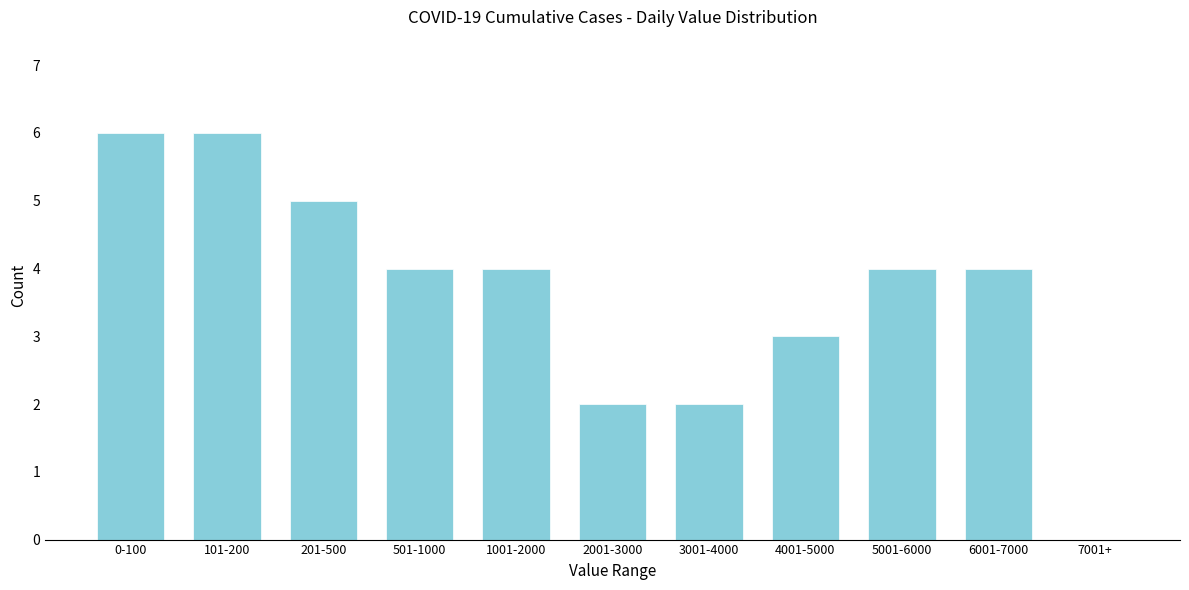

Reading left to right, transcribe all the data shown in this chart.

0-100=6	101-200=6	201-500=5	501-1000=4	1001-2000=4	2001-3000=2	3001-4000=2	4001-5000=3	5001-6000=4	6001-7000=4	7001+=0